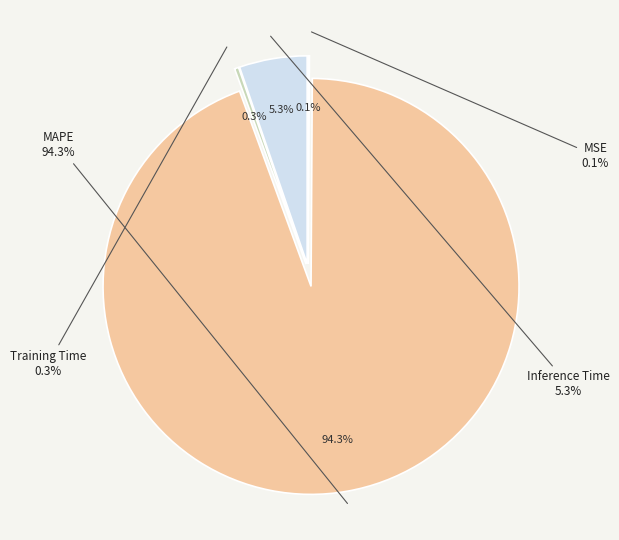

To the nearest percent, what is the average slice percentage?

25%